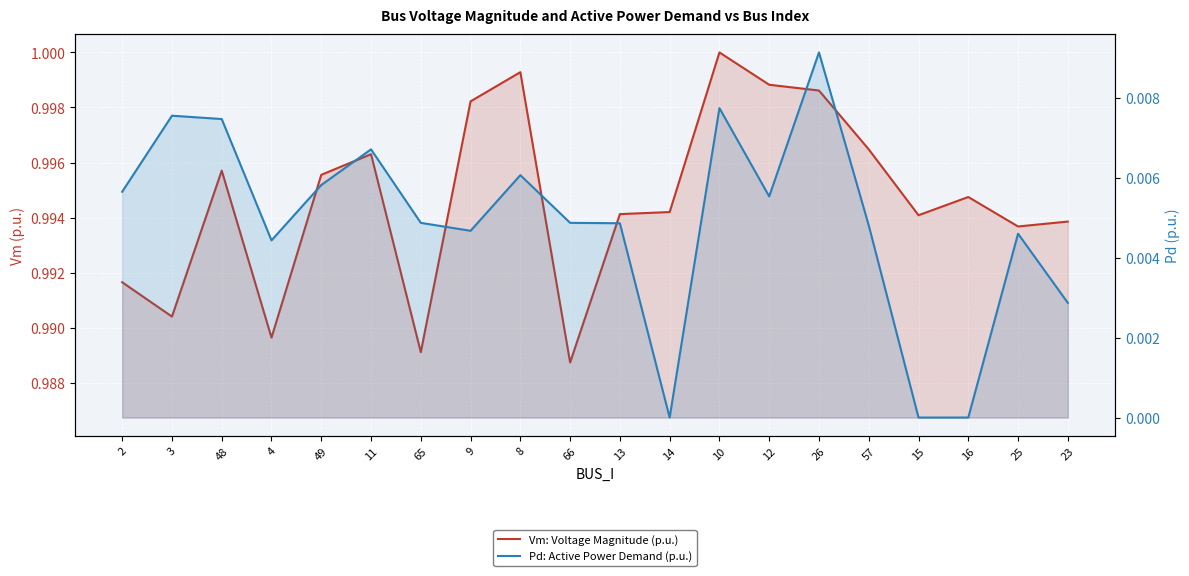

At which category does Pd: Active Power Demand (p.u.) reach its first local valley?

4